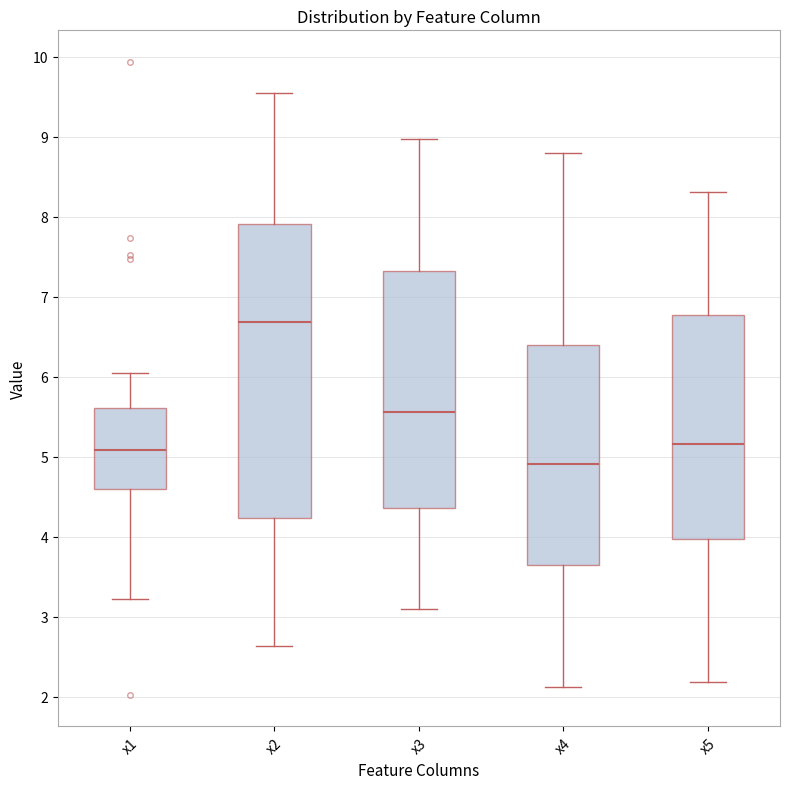

Reading left to right, transcribe this box plot: for each box, give where its median line is, the range the box spans, and where its two whiskers end, as read against the y-axis. The values are not printed on the chart, so give them approximately, as read against the axis.

x1: median 5.1, box 4.6 to 5.6, whiskers 3.2 to 6.1
x2: median 6.7, box 4.2 to 7.9, whiskers 2.6 to 9.5
x3: median 5.6, box 4.4 to 7.3, whiskers 3.1 to 9.0
x4: median 4.9, box 3.6 to 6.4, whiskers 2.1 to 8.8
x5: median 5.2, box 4.0 to 6.8, whiskers 2.2 to 8.3